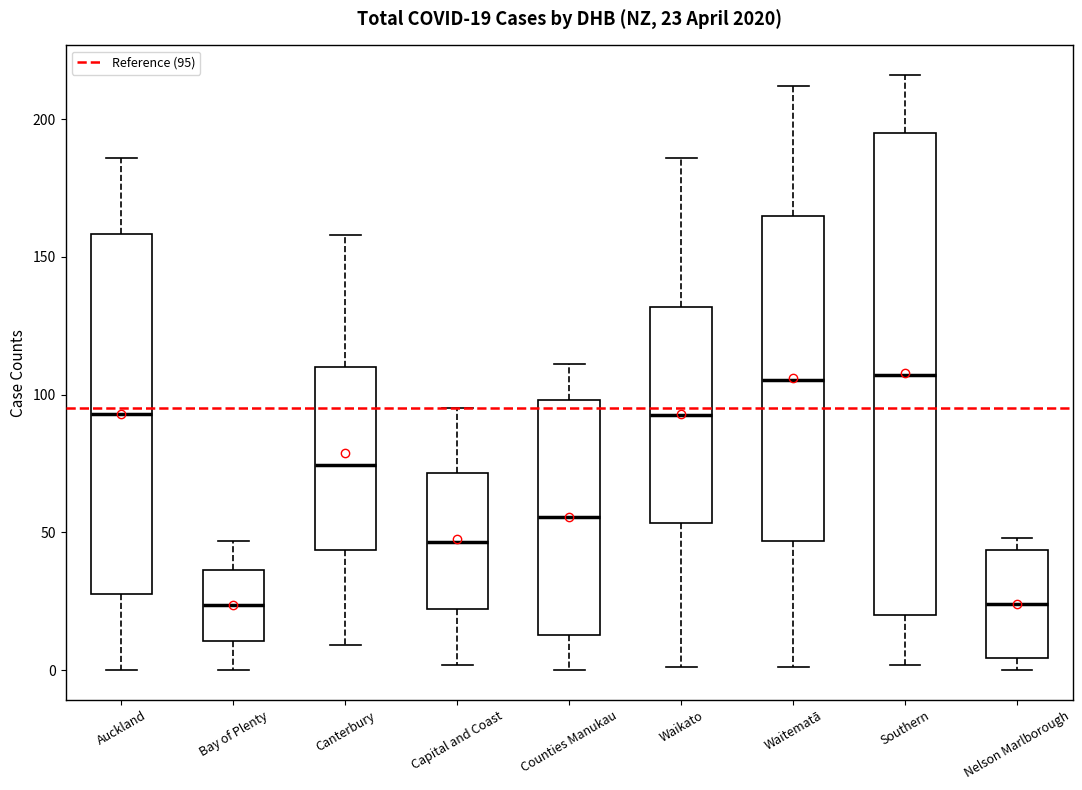

Comparing the boxes themselves (not the whiskers), which one is the tallest?

Southern